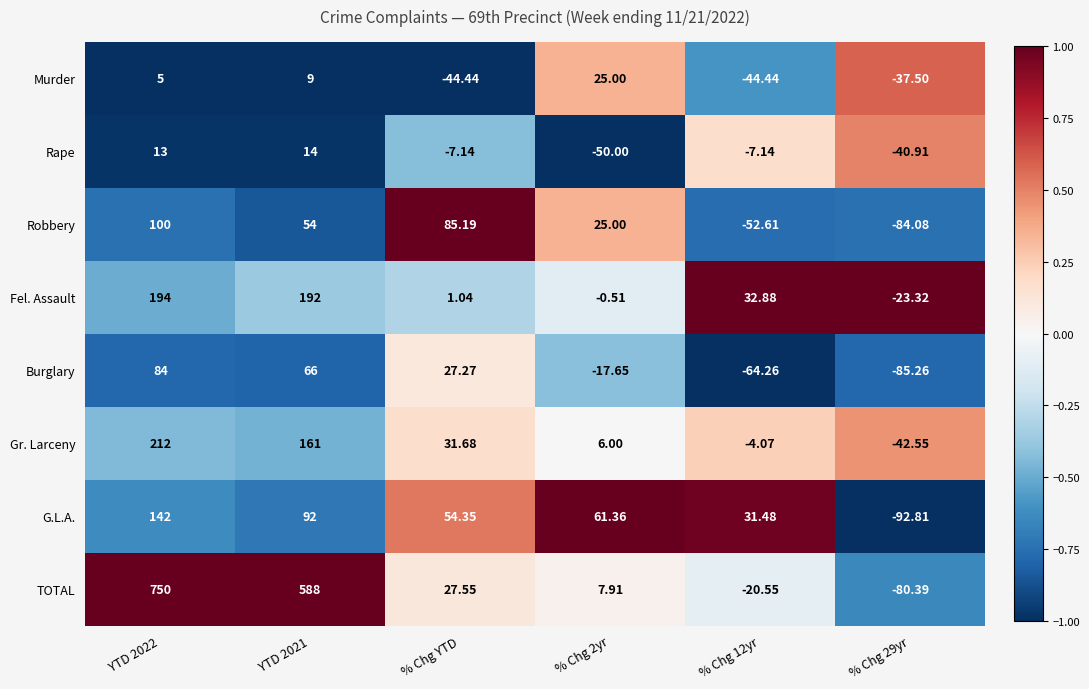

Count the number of data series in this chart.

8